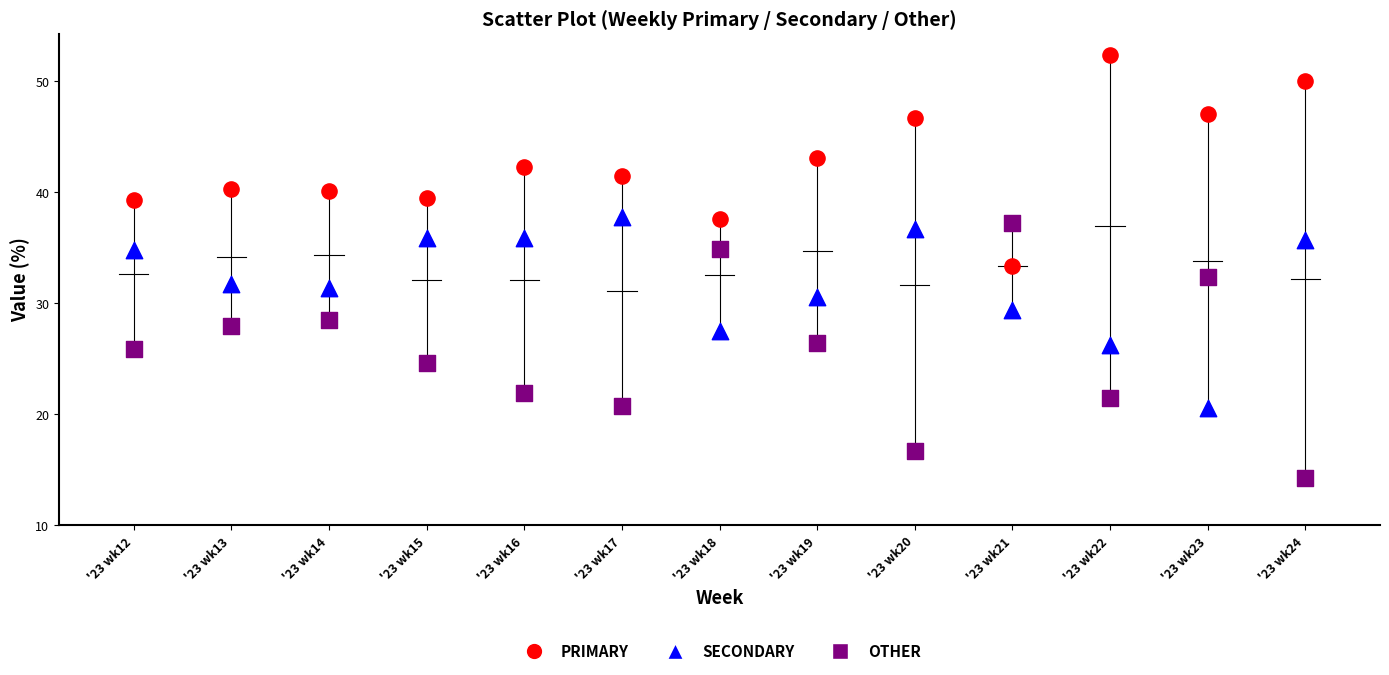

What are all the series names shown in the legend?

PRIMARY, SECONDARY, OTHER